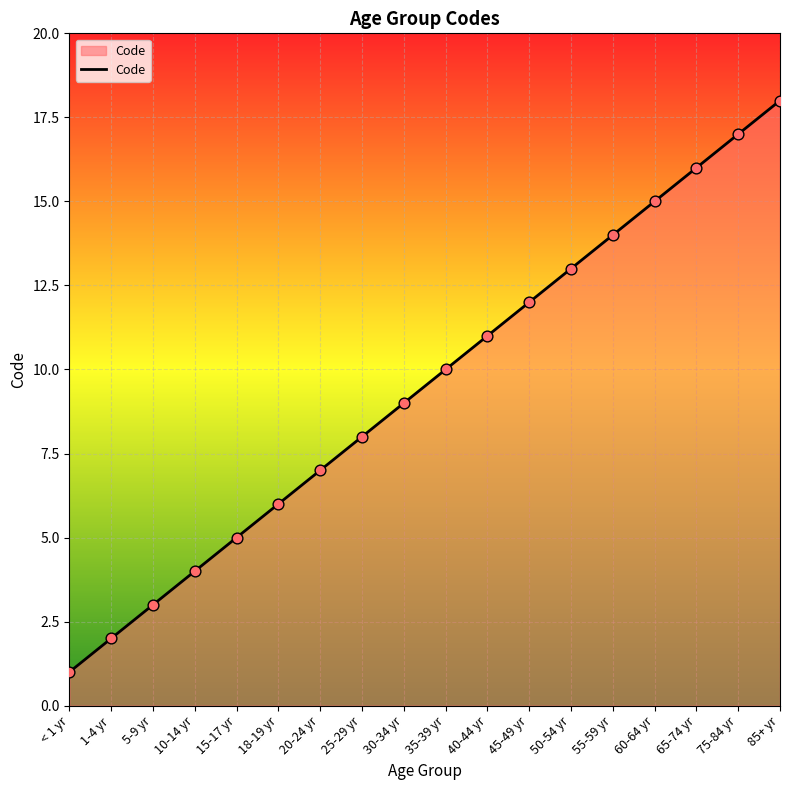

What is the change in value from < 1 yr to 35-39 yr?

+9